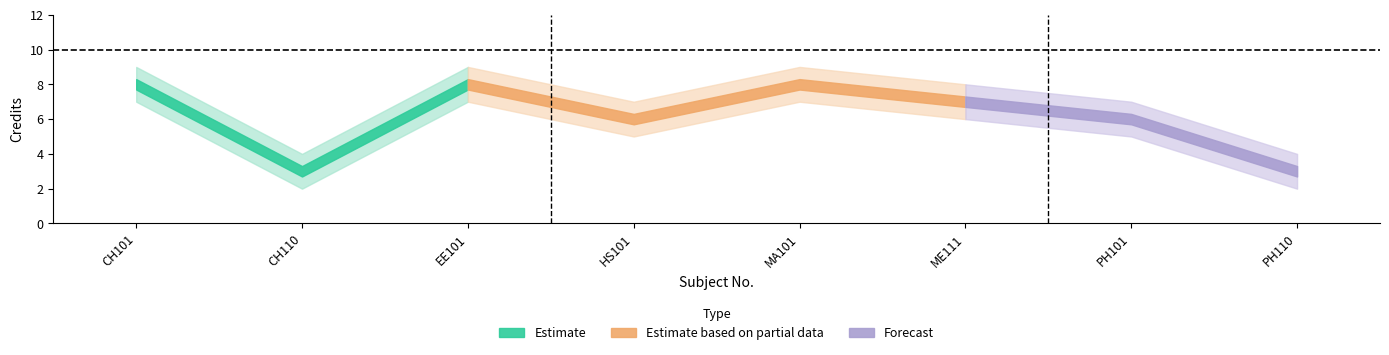

What is the difference between the maximum and minimum values in the Estimate series?

5